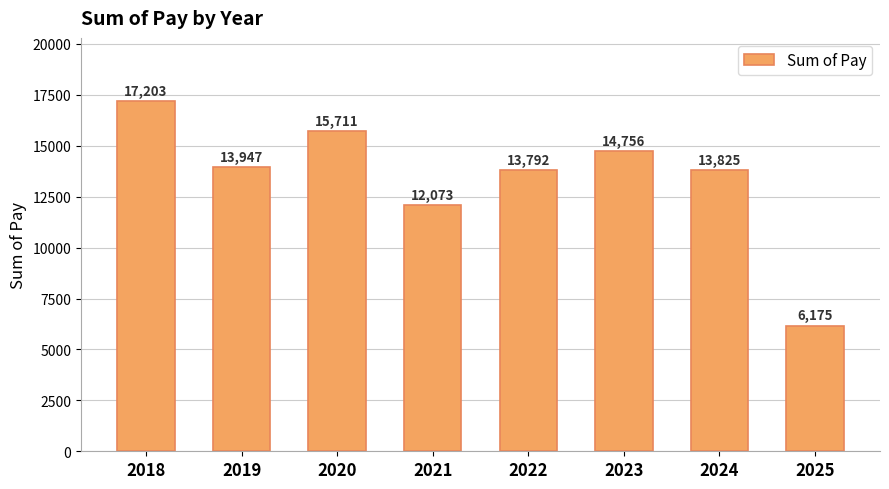

What is the ratio of the value at 2022 to the value at 2024?

1.0